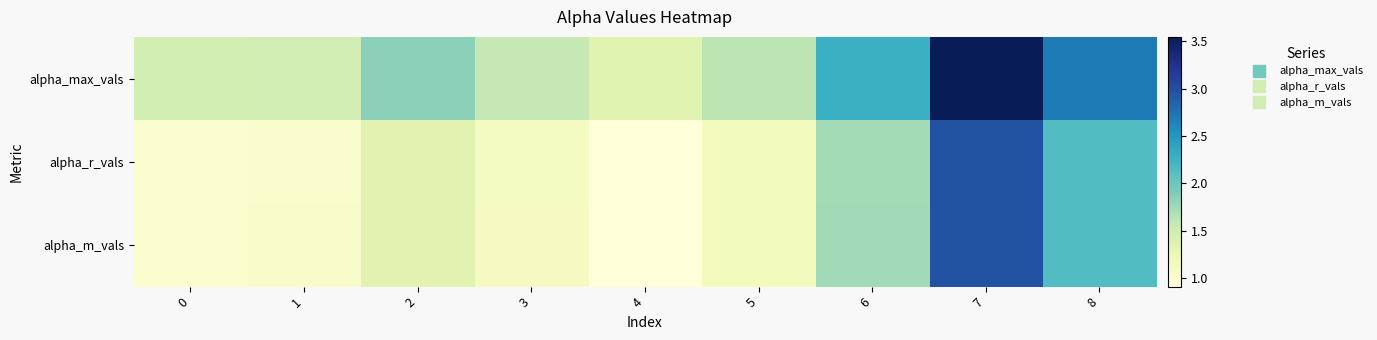

Which has a higher value, 0 or 5?

5